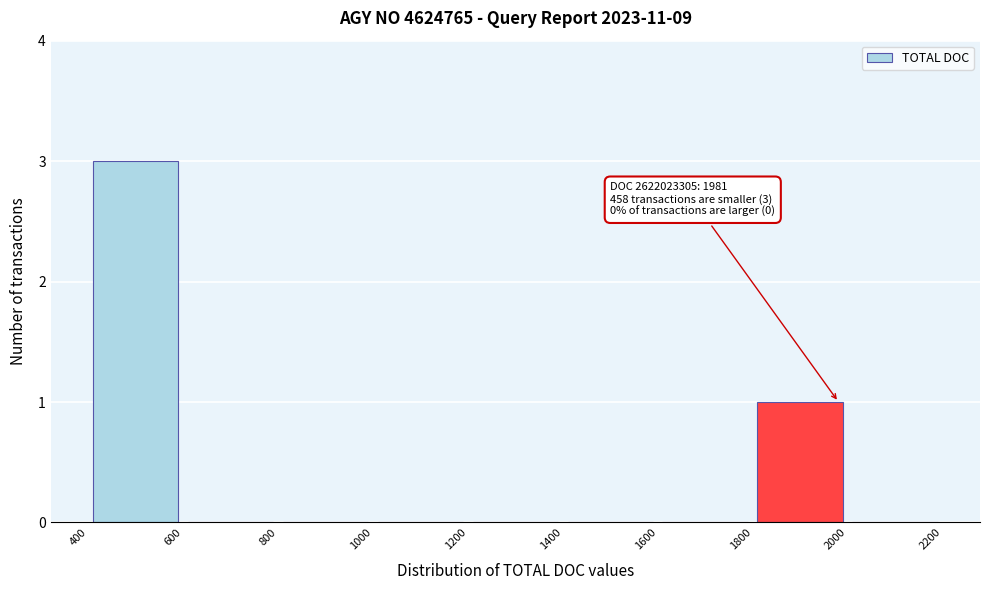

Over which range of the x-axis is the bar tallest?

400 to 600